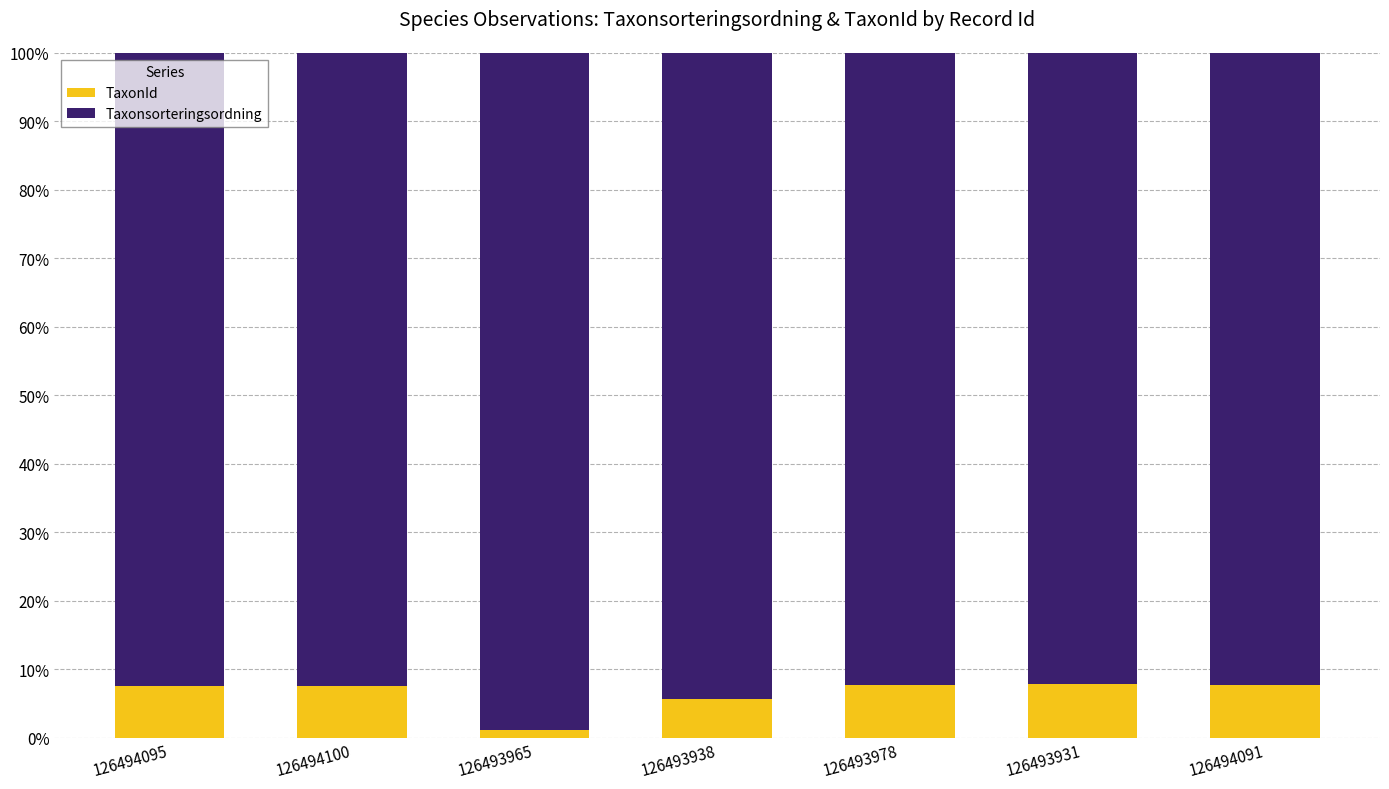

What is the average value of the TaxonId series?

6.5